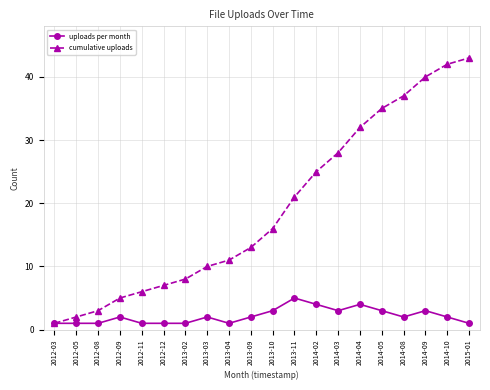

List the series in order of their peak value, lowest first.

uploads per month, cumulative uploads